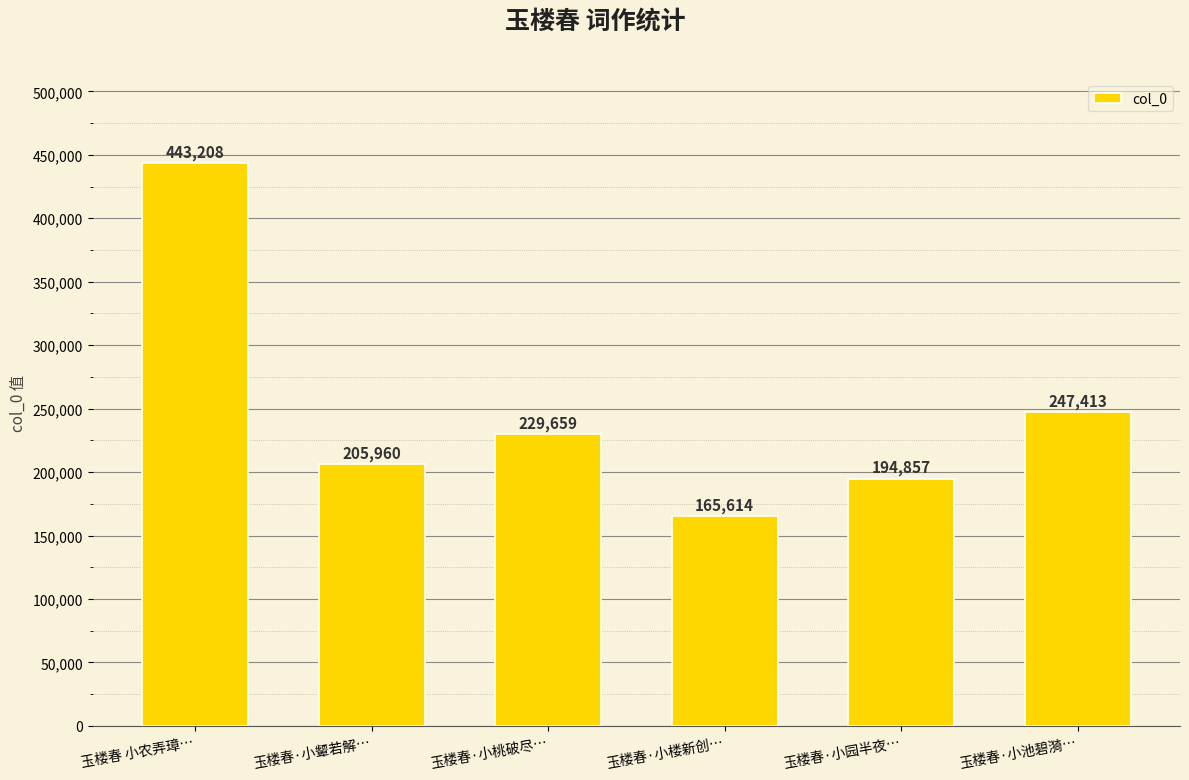

What is the ratio of the value at 玉楼春·小颦若解… to the value at 玉楼春·小楼新创…?

1.2